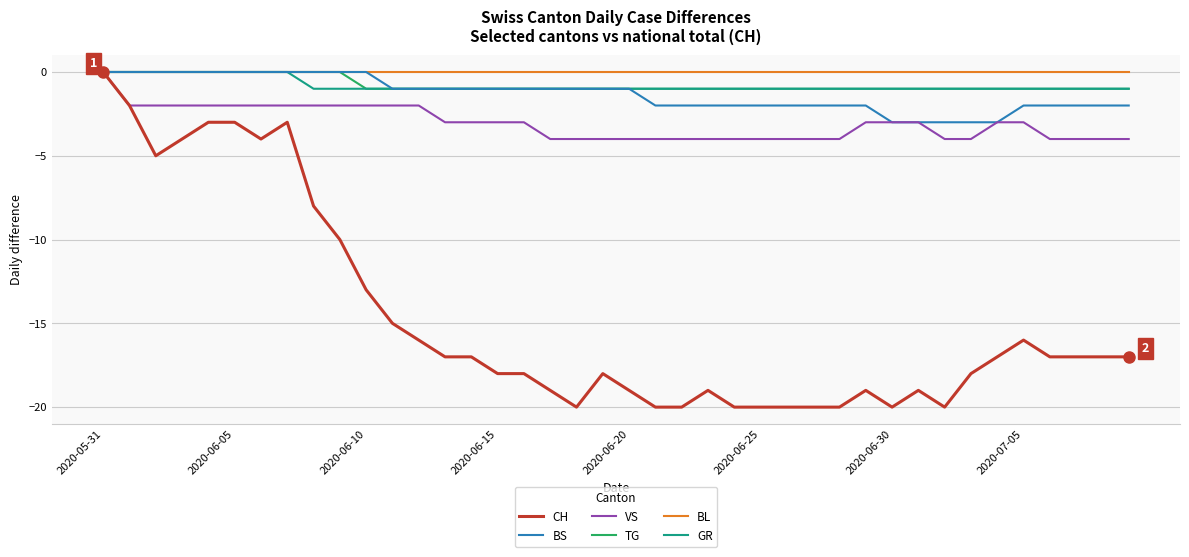

Which series has the largest range (max minus min)?

CH